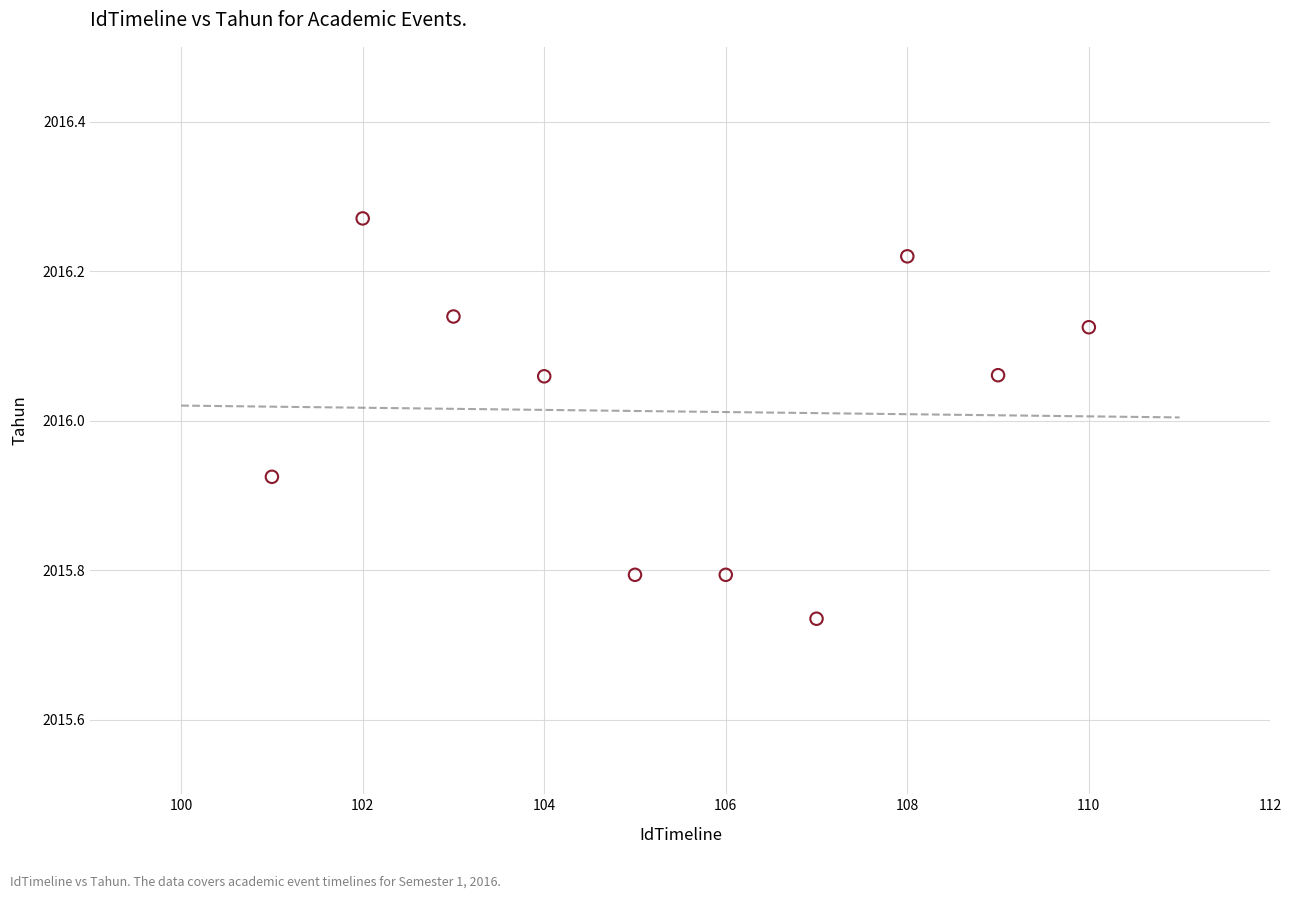

What is the range of X values (max minus min)?

9.0